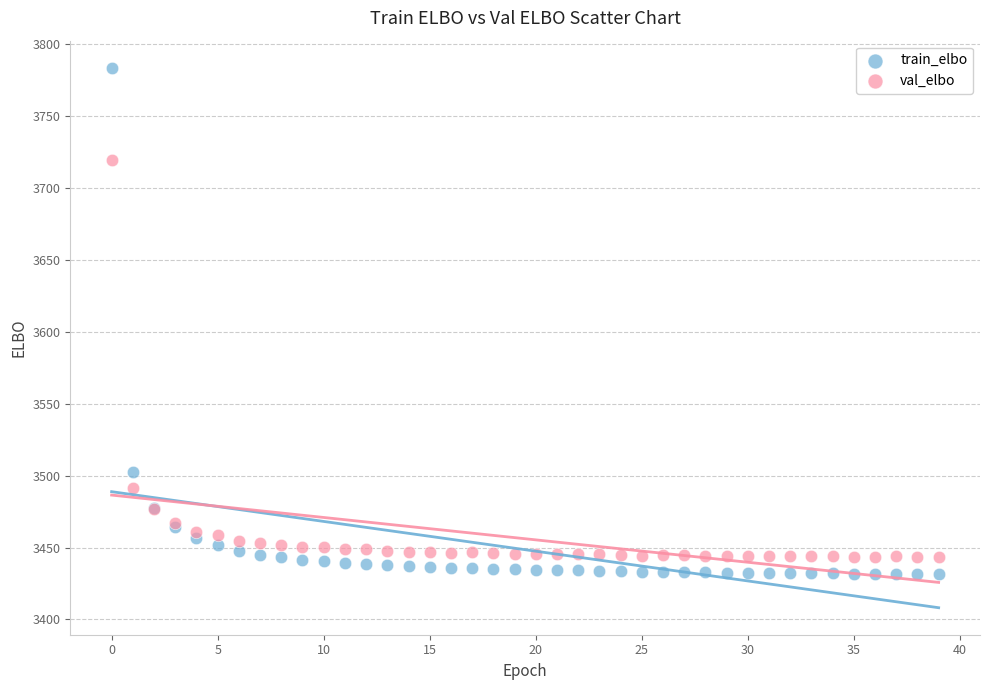

In the val_elbo series, what Y value is closest to 3581?

3491.4